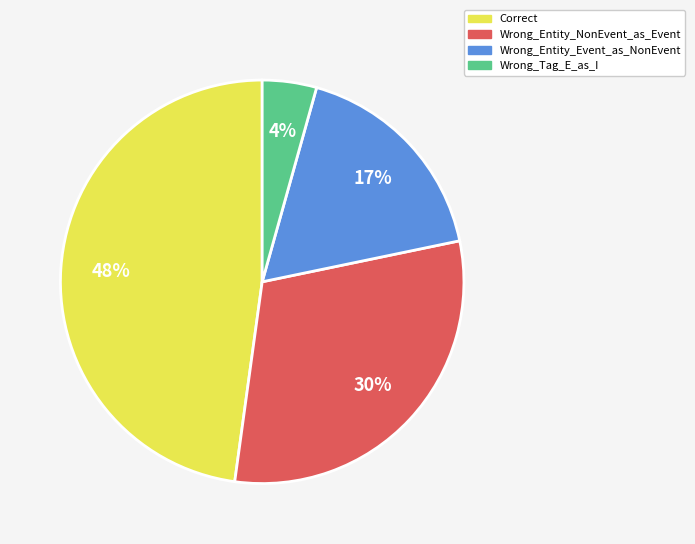

How many segments does this pie chart have?

4